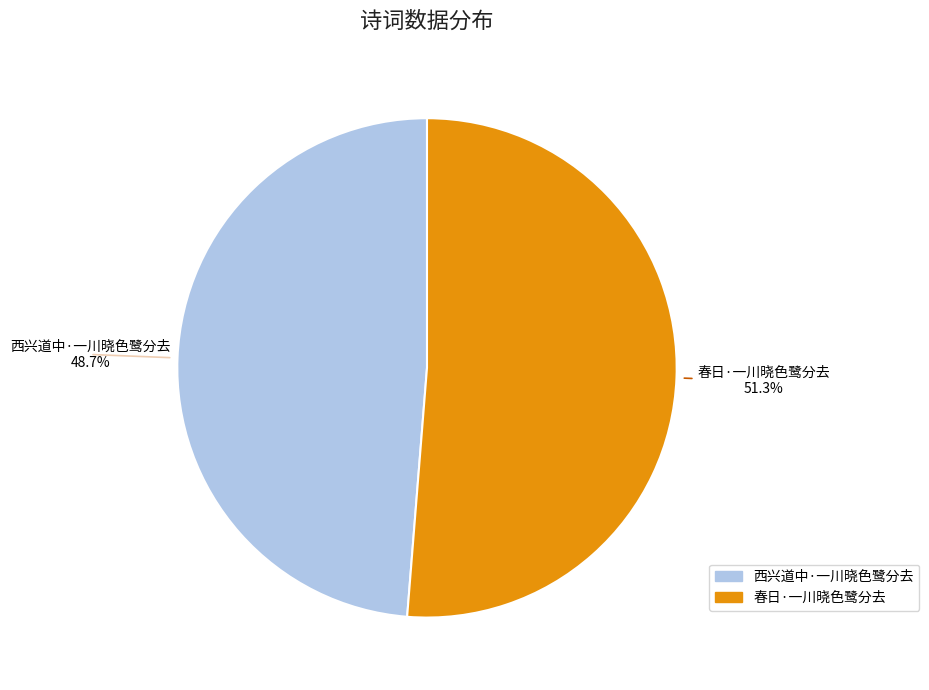

What is the ratio of the value at 春日·一川晓色鹭分去 to the value at 西兴道中·一川晓色鹭分去?

1.1